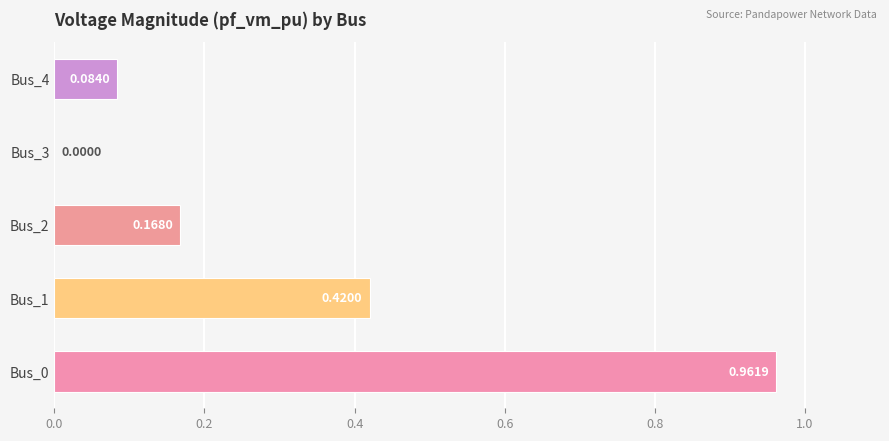

What is the sum of the values at Bus_4 and Bus_1?

0.5